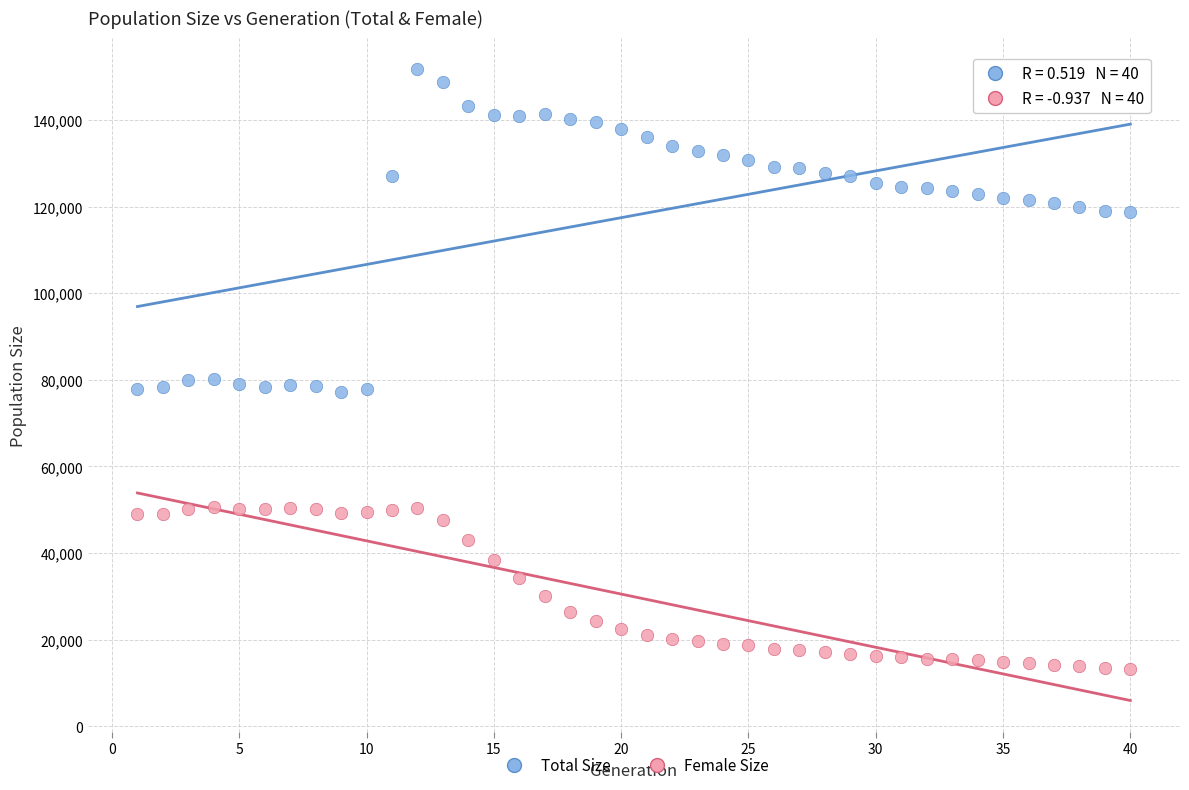

What are all the series names shown in the legend?

Total Size, Female Size